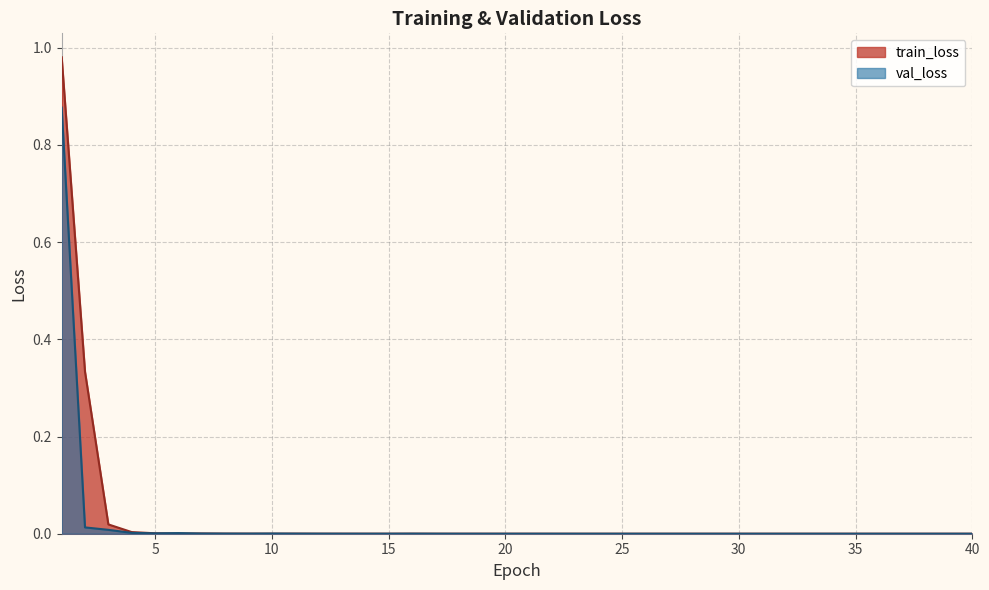

Rank the series by their average value, from lowest to highest.

val_loss, train_loss